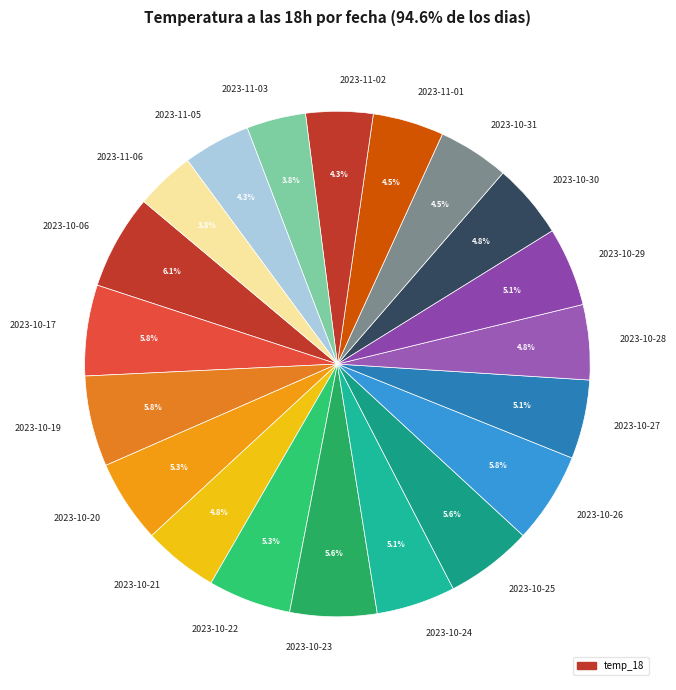

What percentage is the 2023-10-24 slice, to the nearest percent?

5%